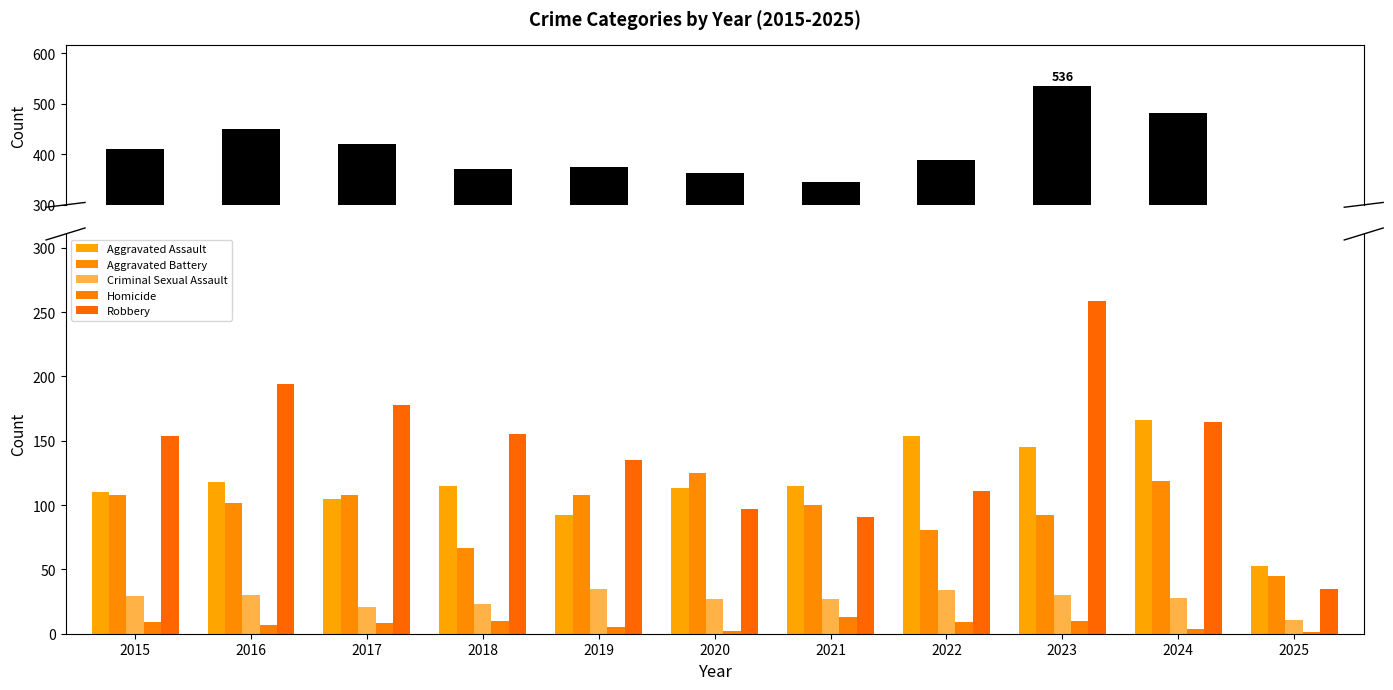

Count the number of data series in this chart.

6